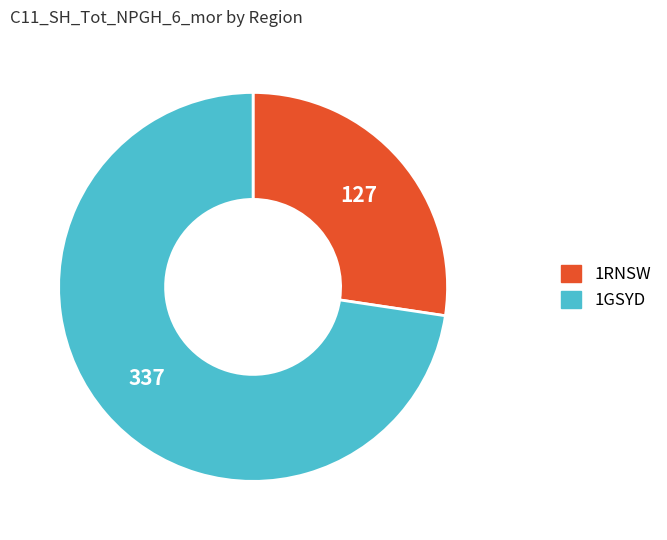

Do 1RNSW and 1GSYD together represent more than half of the pie?

Yes